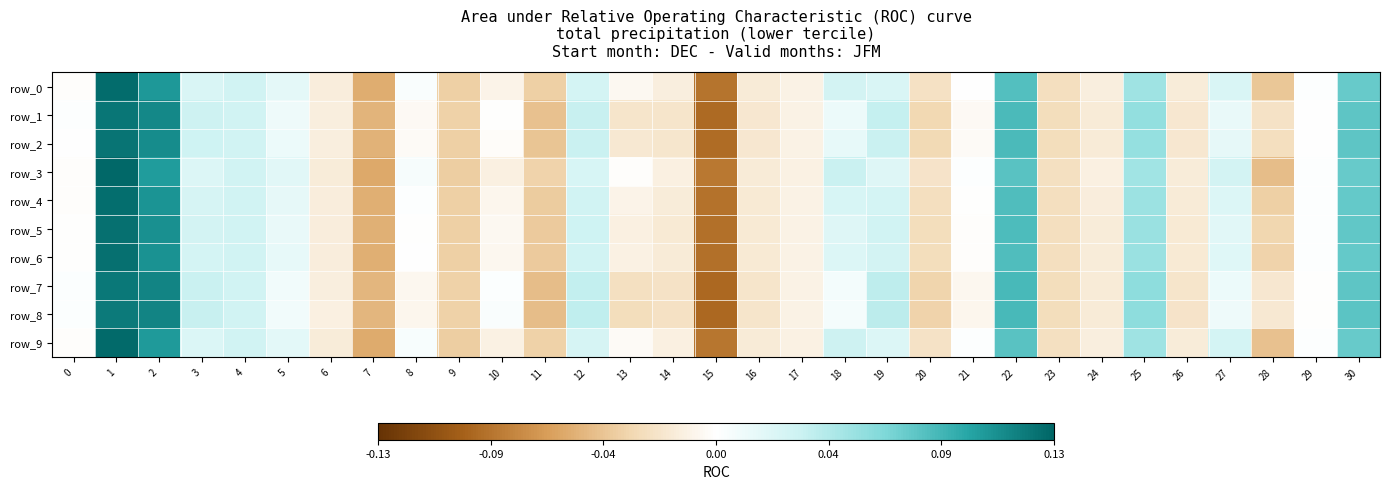

What is the sum of all row_9 values?

0.2